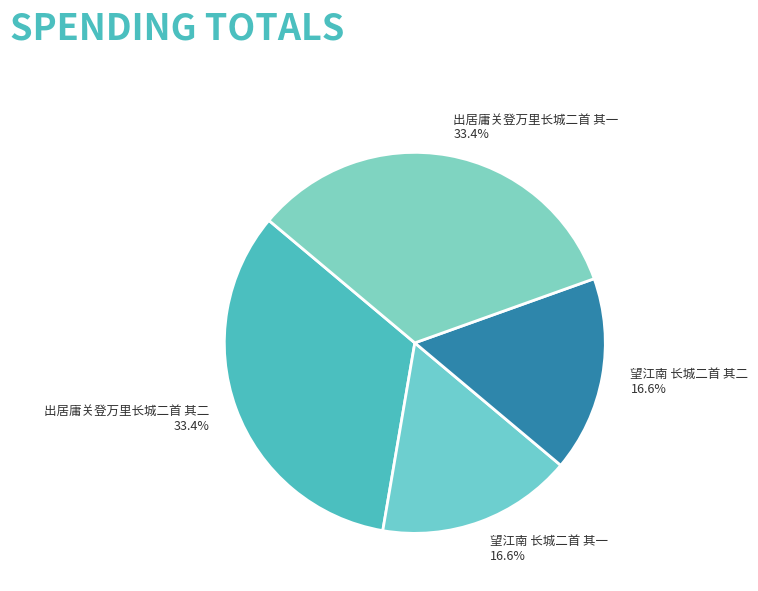

Is it true that 出居庸关登万里长城二首 其二 is 44% of the pie?

False